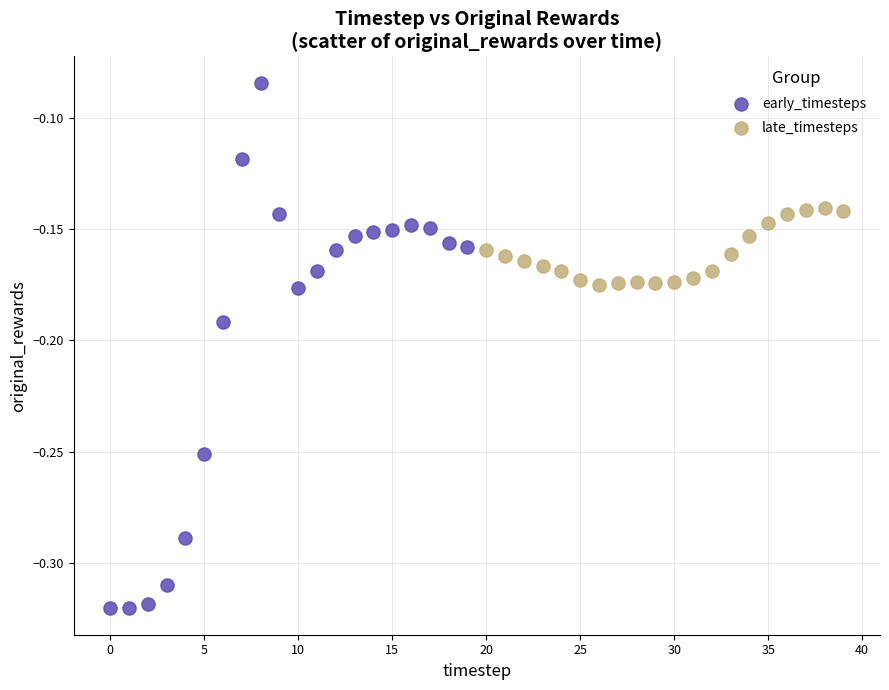

Which series contains the highest Y value?

early_timesteps